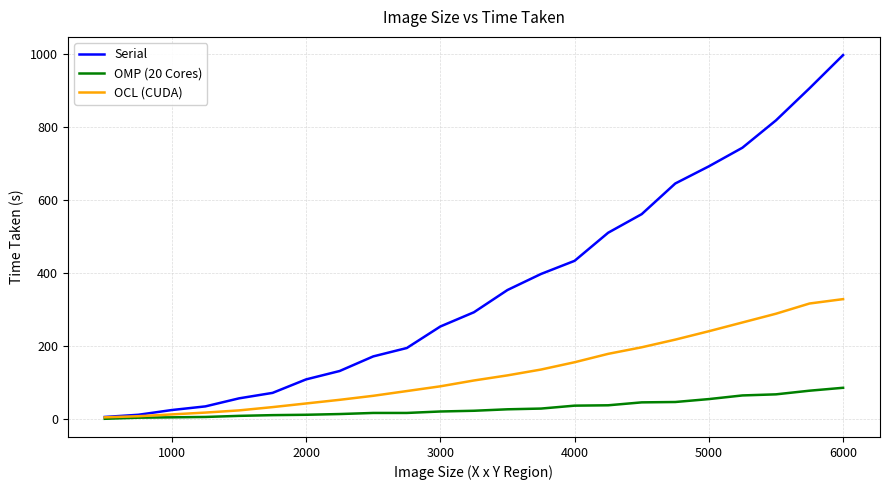

Rank the series by their average value, from highest to lowest.

Serial, OCL (CUDA), OMP (20 Cores)